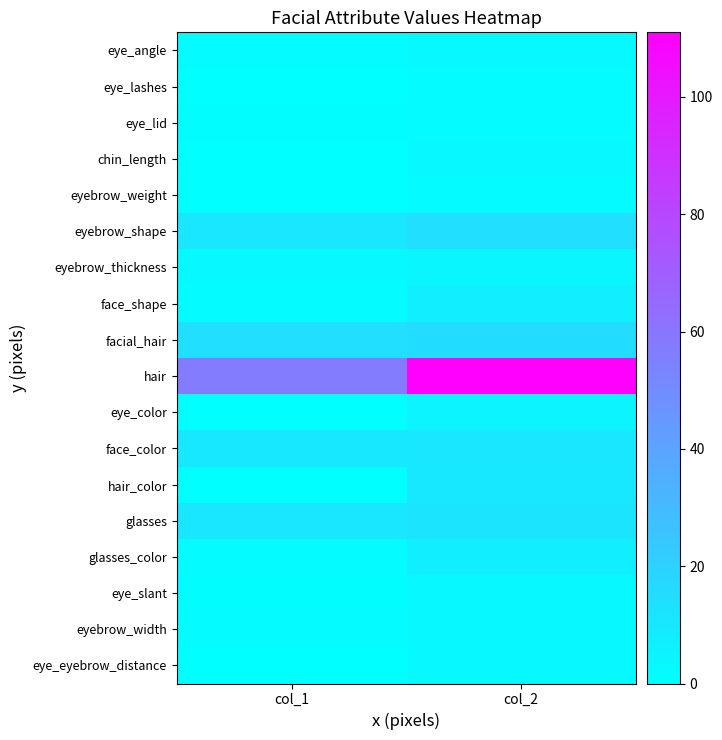

What is the spread (max minus min) of values at col_2?

109